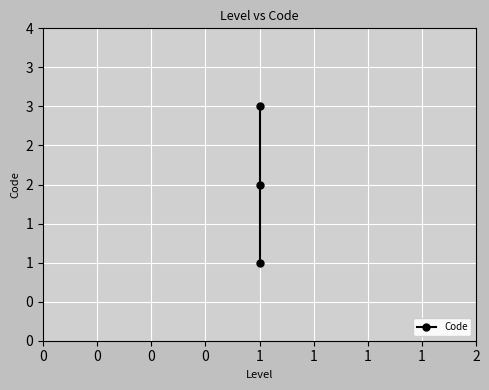

What is the value of the 3rd point from the left?

1